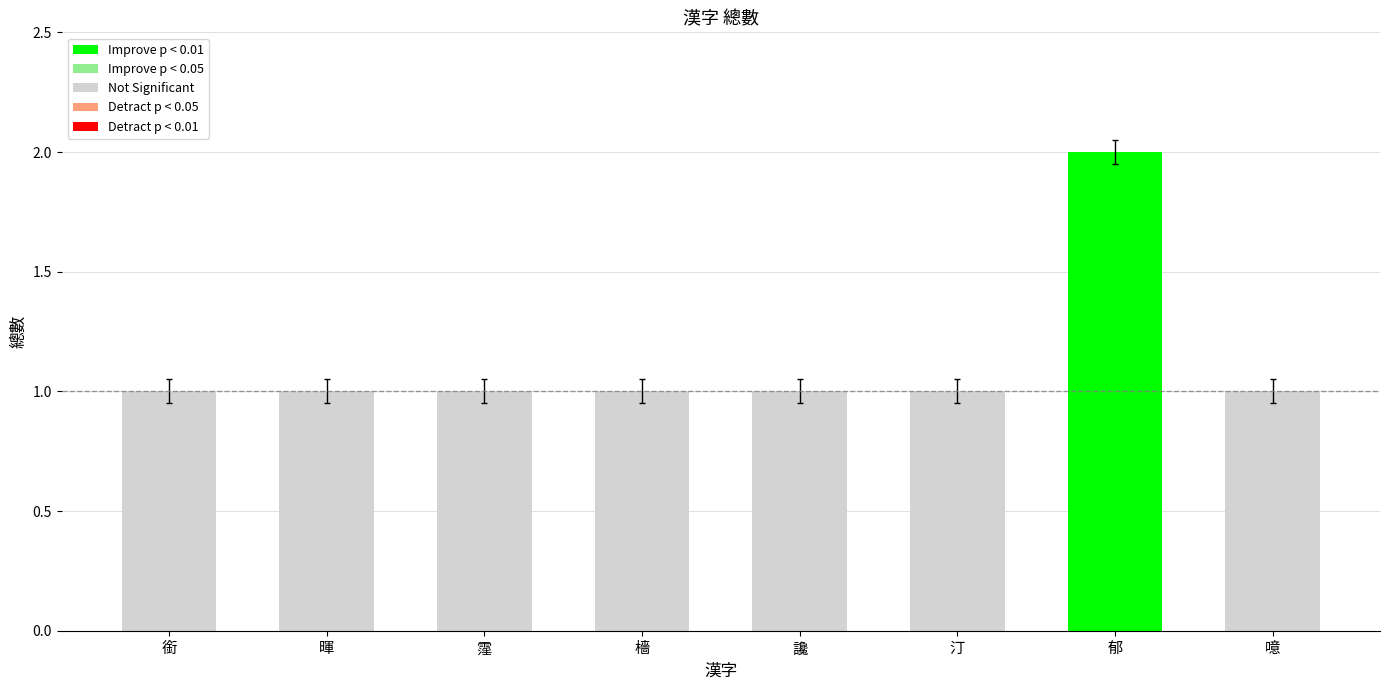

What is the average value?

1.1